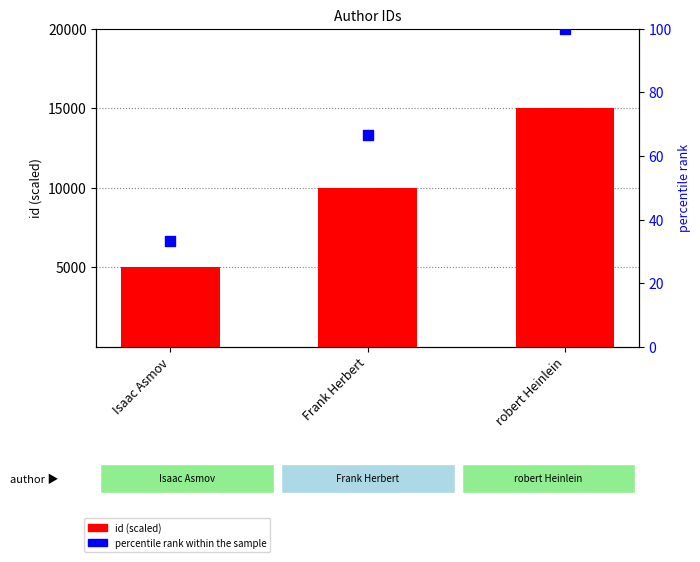

Which series contains the lowest Y value?

percentile rank within the sample